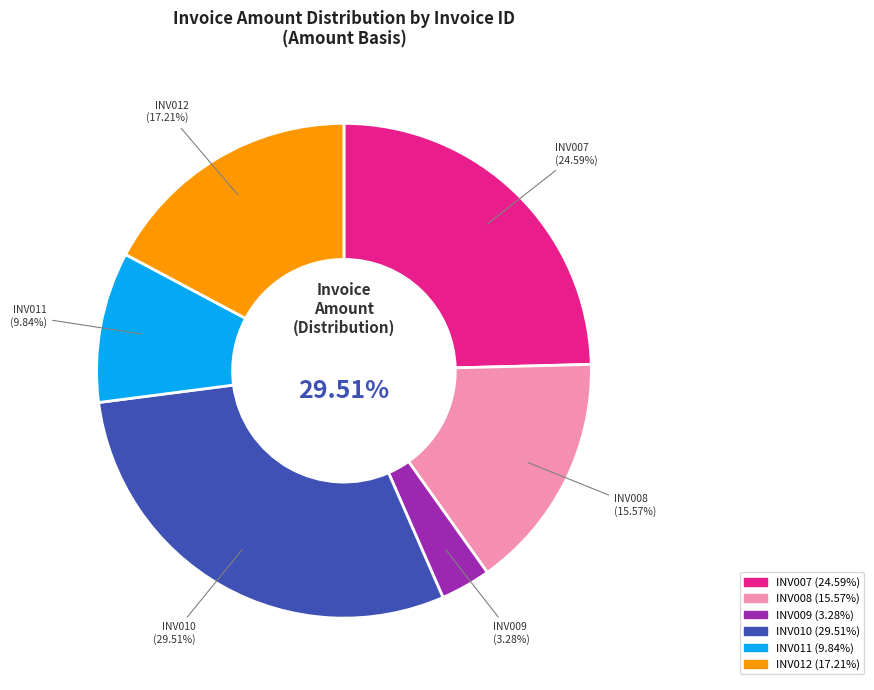

True or false: INV010 accounts for 18% of the total.

False